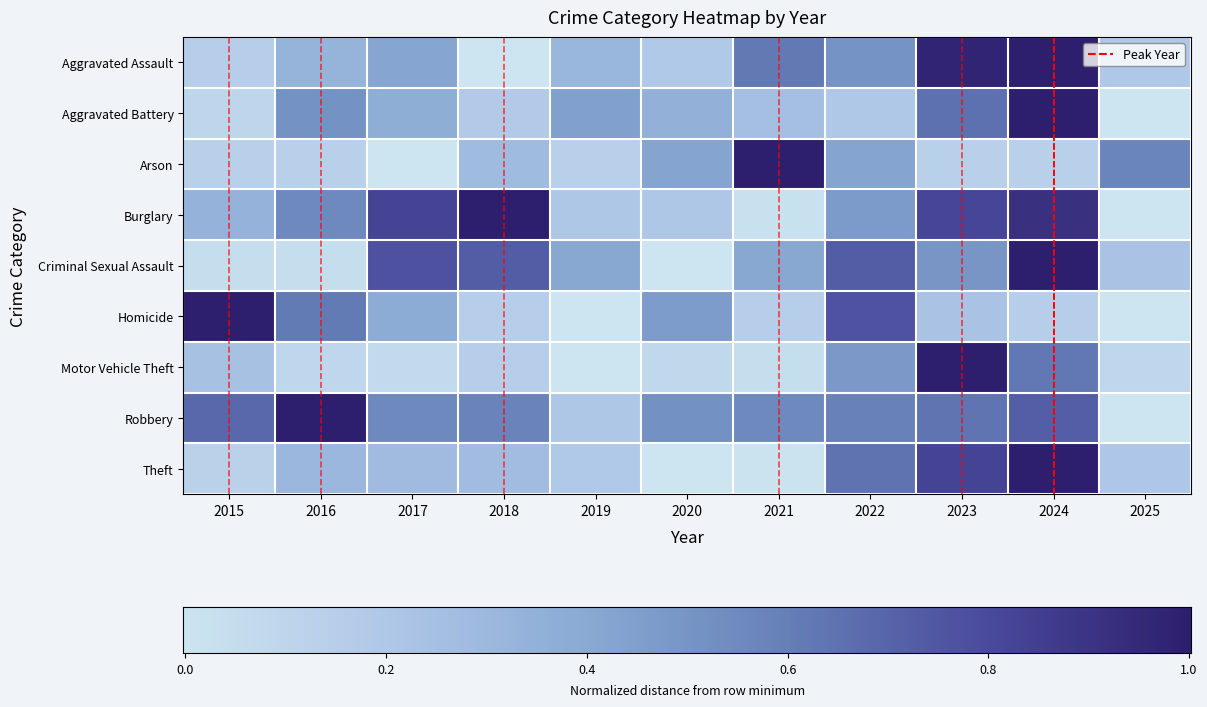

Reading left to right, extract all data points from this chart.

Aggravated Assault: 0.2	0.3	0.4	0.0	0.3	0.2	0.6	0.5	1.0	1.0	0.2
Aggravated Battery: 0.1	0.5	0.4	0.2	0.4	0.4	0.3	0.2	0.7	1.0	0.0
Arson: 0.1	0.1	0.0	0.3	0.1	0.4	1.0	0.4	0.1	0.1	0.6
Burglary: 0.3	0.6	0.8	1.0	0.2	0.2	0.0	0.5	0.8	0.9	0.0
Criminal Sexual Assault: 0.0	0.0	0.8	0.7	0.4	0.0	0.4	0.7	0.5	1.0	0.2
Homicide: 1.0	0.6	0.4	0.2	0.0	0.5	0.2	0.8	0.2	0.2	0.0
Motor Vehicle Theft: 0.2	0.1	0.1	0.2	0.0	0.1	0.0	0.5	1.0	0.6	0.1
Robbery: 0.7	1.0	0.6	0.6	0.2	0.5	0.6	0.6	0.6	0.7	0.0
Theft: 0.1	0.3	0.3	0.3	0.2	0.0	0.0	0.6	0.8	1.0	0.2